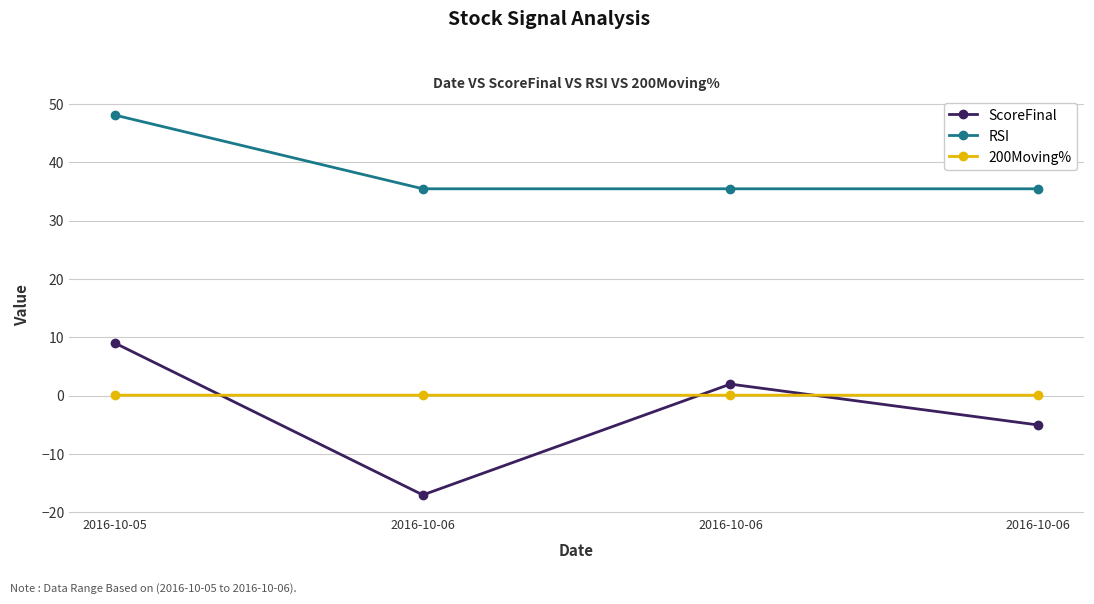

How many interior local valleys does the ScoreFinal series have?

1